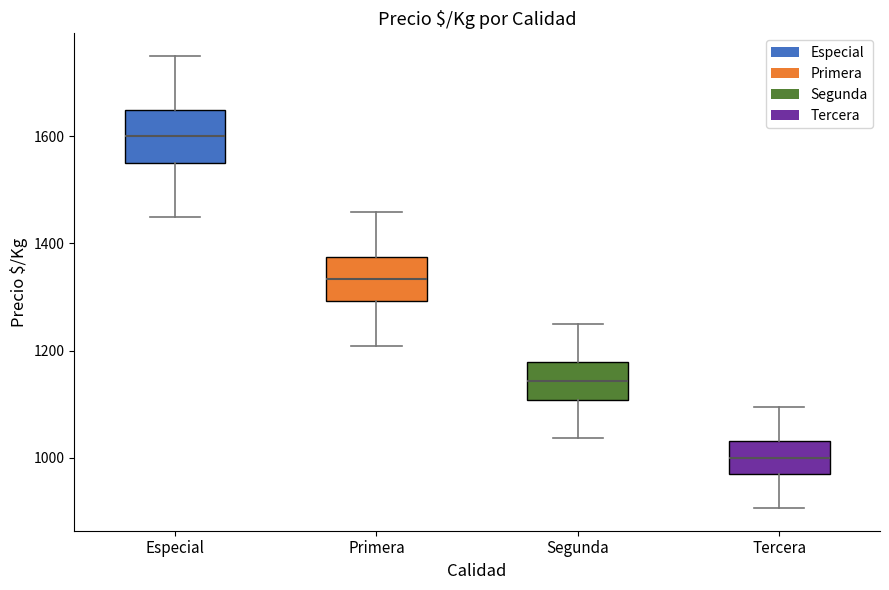

Reading left to right, read every box against the y-axis: the position of its median line, the range the box covers, and the ends of its whiskers. The values are not printed on the chart, so give them approximately, as read against the axis.

Especial: median 1600, box 1560 to 1660, whiskers 1460 to 1760
Primera: median 1340, box 1300 to 1380, whiskers 1200 to 1460
Segunda: median 1140, box 1100 to 1180, whiskers 1040 to 1260
Tercera: median 1000, box 960 to 1040, whiskers 900 to 1100